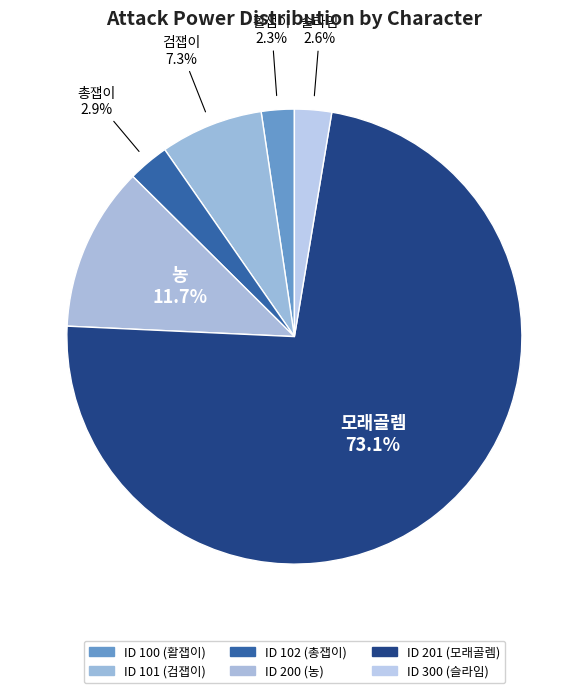

What portion of the pie excludes 슬라임?

97.4%